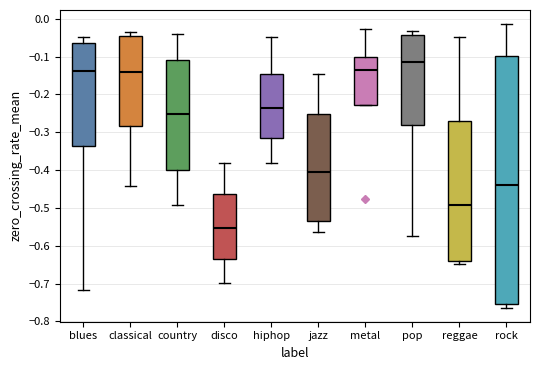

Where does the lower whisker of the box for classical end on the y-axis? The values are not printed on the chart, so give them approximately, as read against the axis.

-0.44